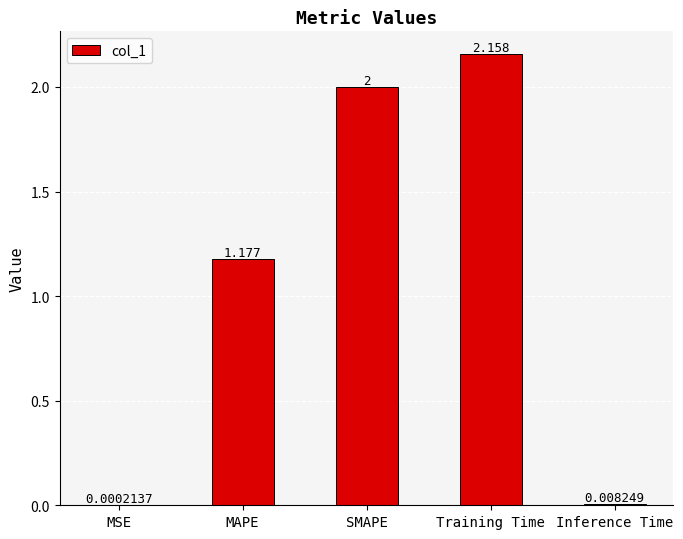

At which label is the value closest to 1?

MAPE